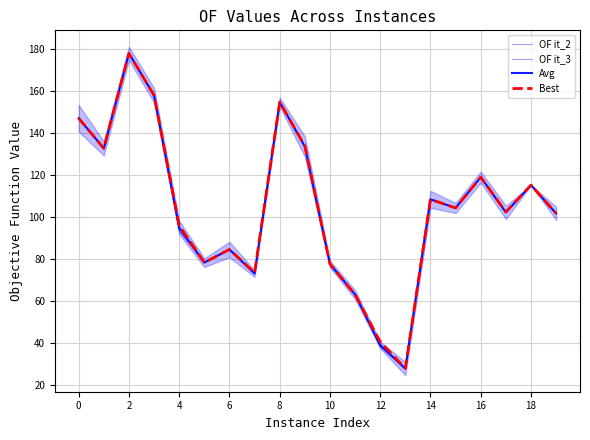

What is the maximum value shown in the chart?

178.1